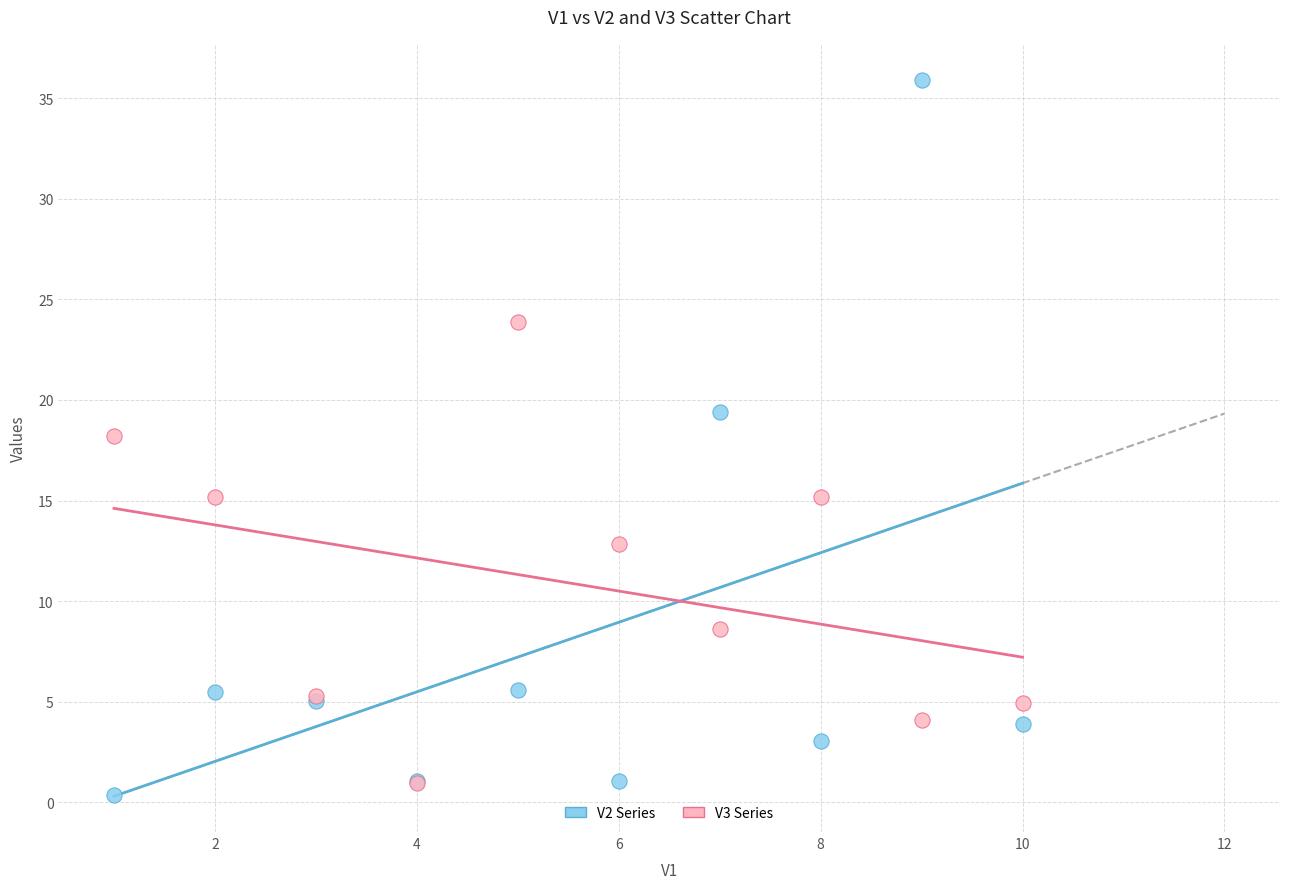

Which series has the widest spread of Y values?

V2 Series